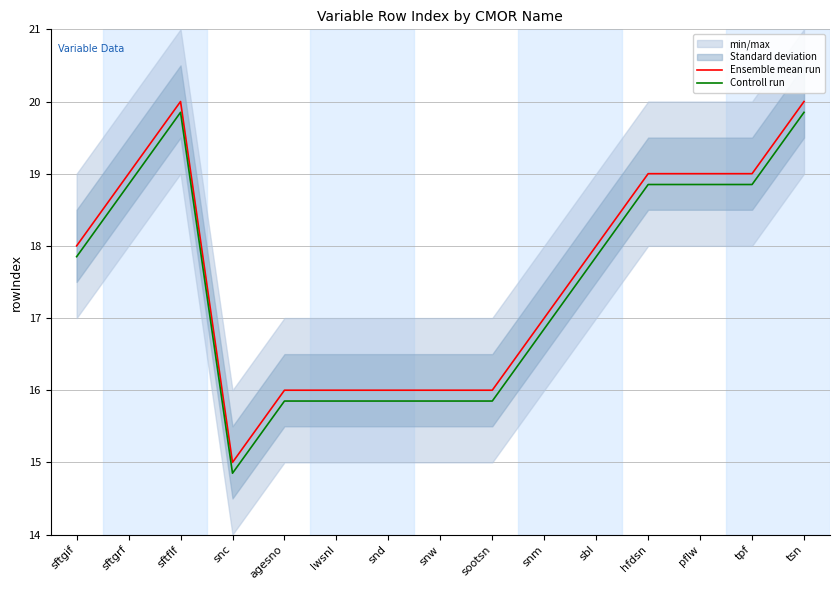

Is the value of Controll run at snd greater than the value of Ensemble mean run at snd?

No